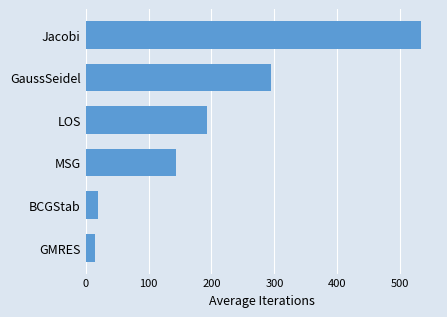

Reading top to bottom, list all the values displayed in this chart.

Jacobi=533	GaussSeidel=295	LOS=193	MSG=143	BCGStab=20	GMRES=15